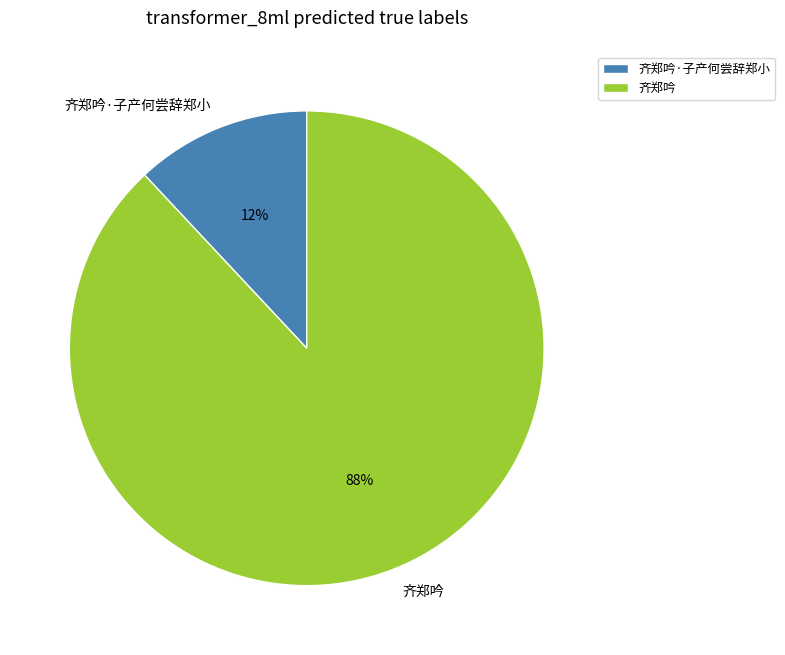

Which category has the smallest portion of the pie?

齐郑吟·子产何尝辞郑小